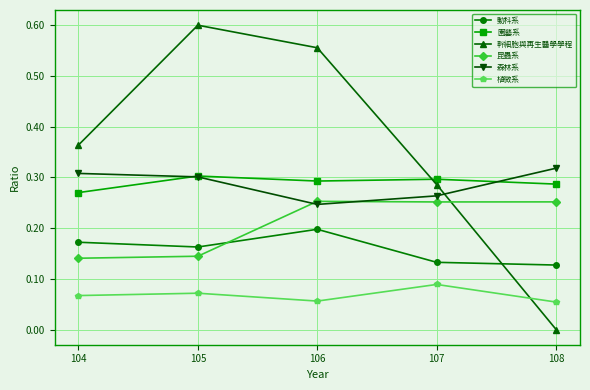

Is it true that 園藝系 equals 0.1 at 104?

False